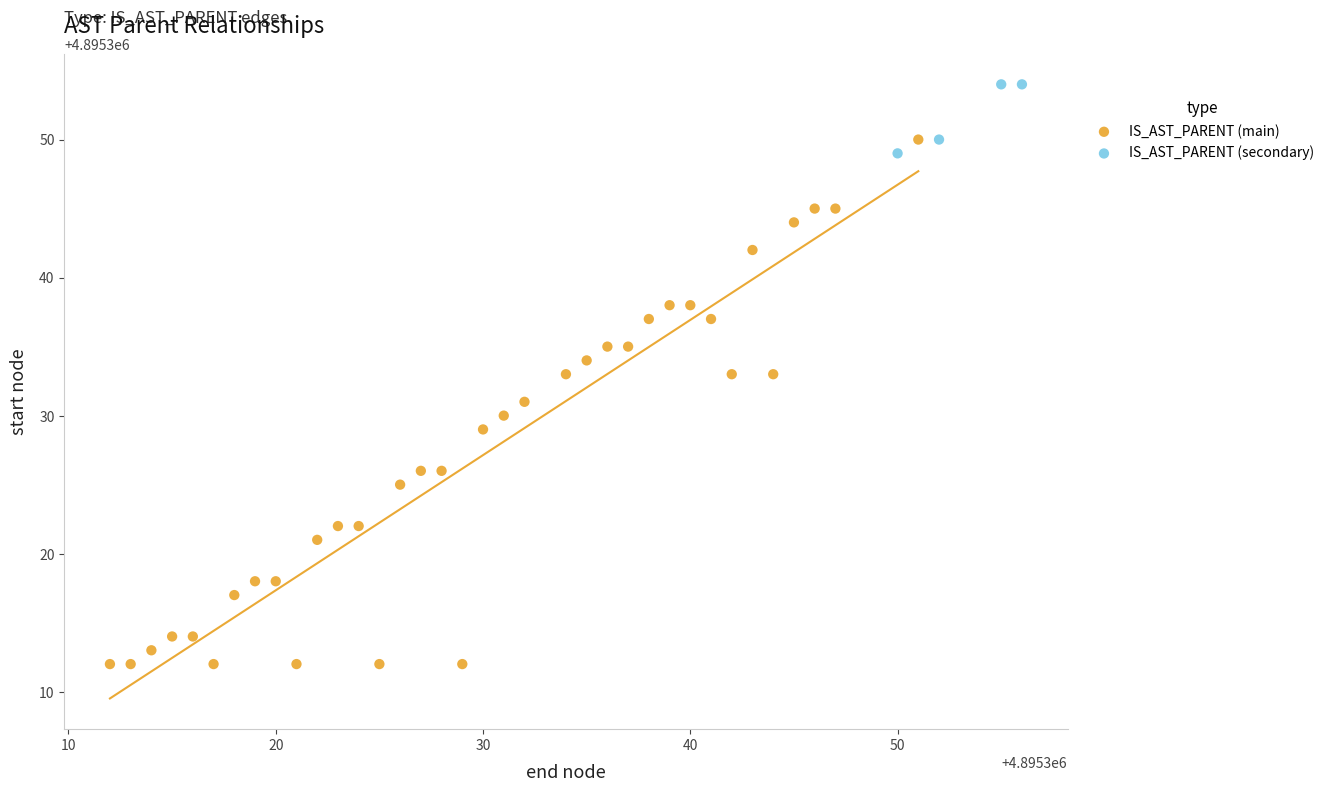

Which series reaches the maximum Y coordinate?

IS_AST_PARENT (secondary)